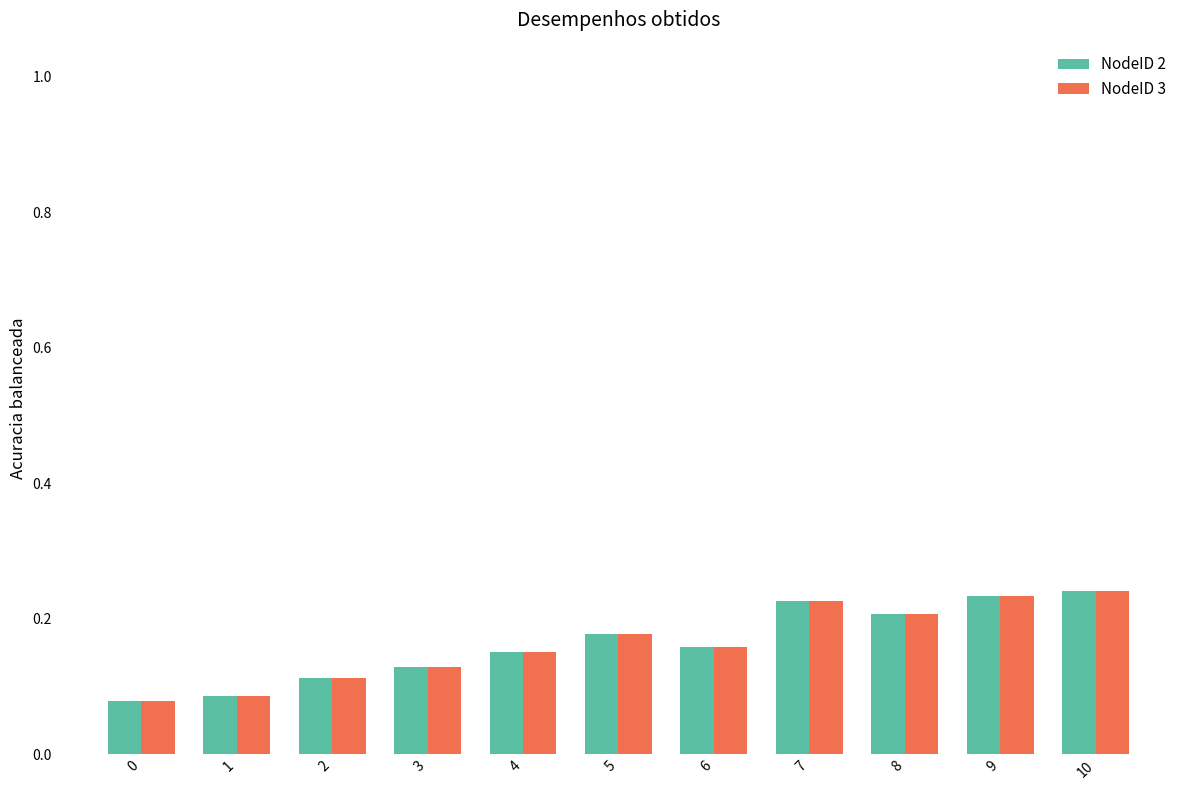

What is the total value across all series at 4?

0.3